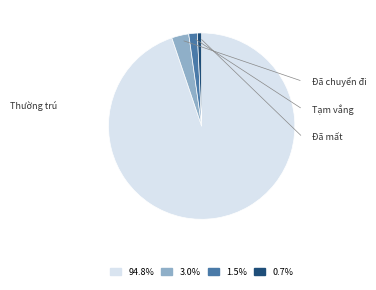

Approximately how many times larger is the value at 0.7% compared to 1.5%?

0.5